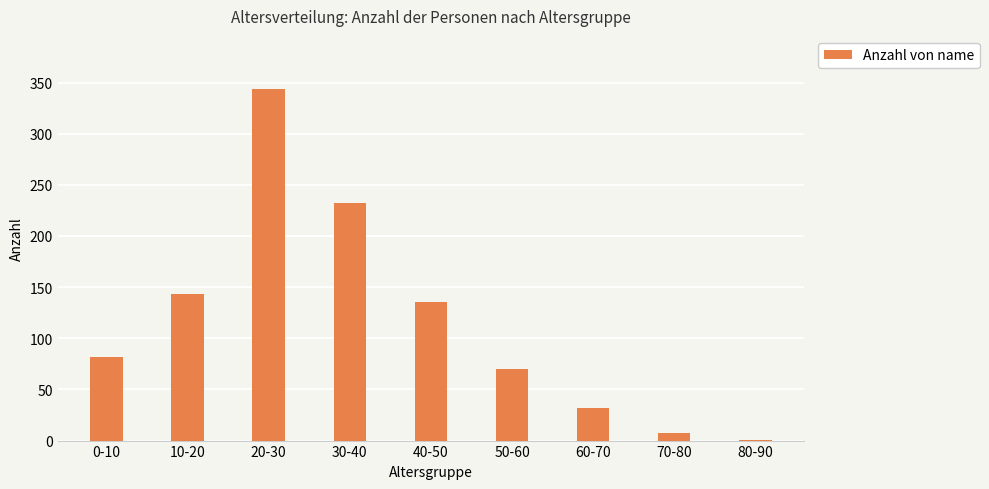

At which category does the chart reach its peak across all series?

20-30